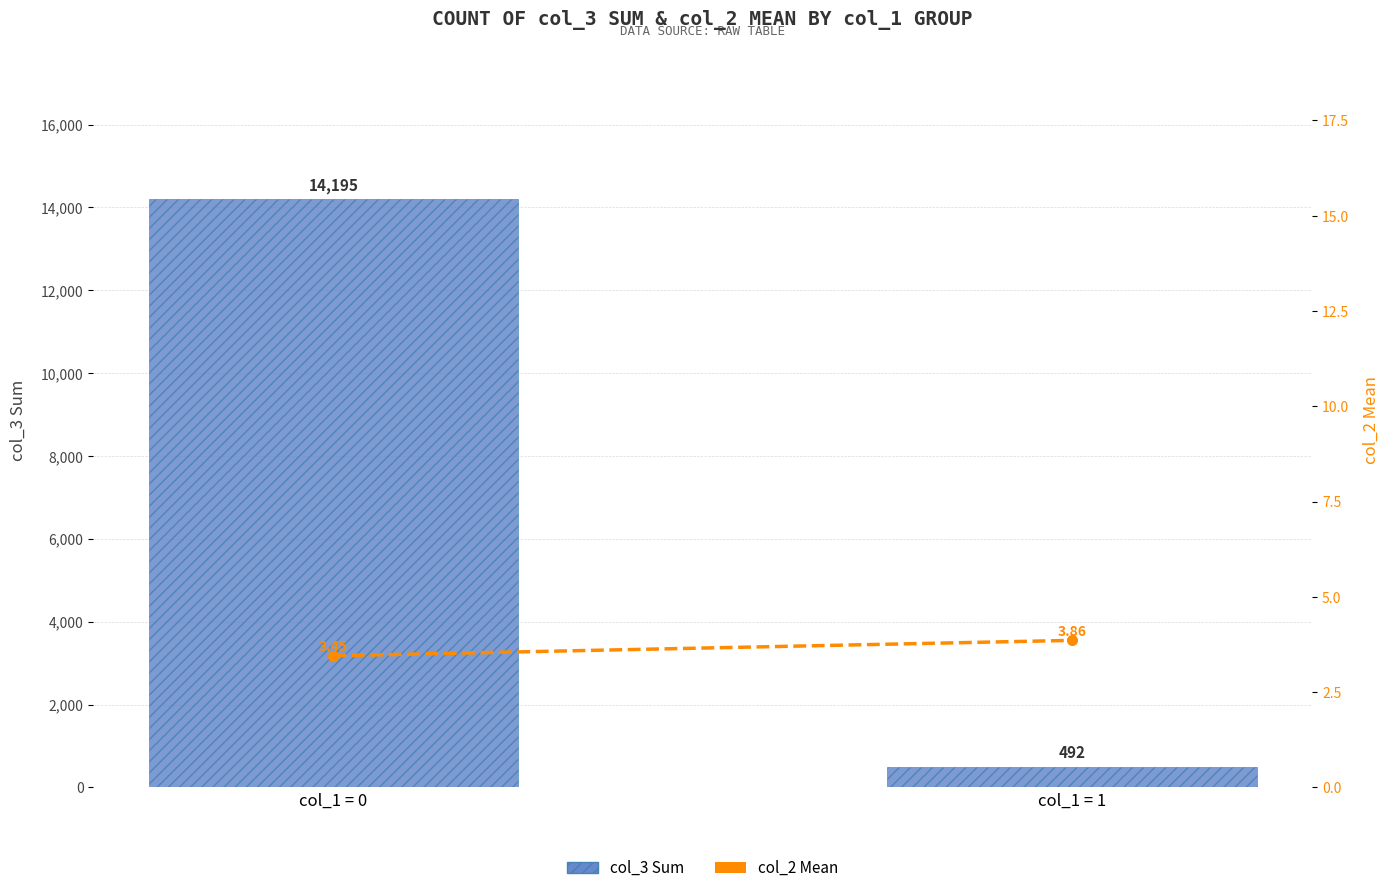

What is the difference between the col_2 Mean (7-pt avg) values at col_1 = 1 and col_1 = 0?

0.4